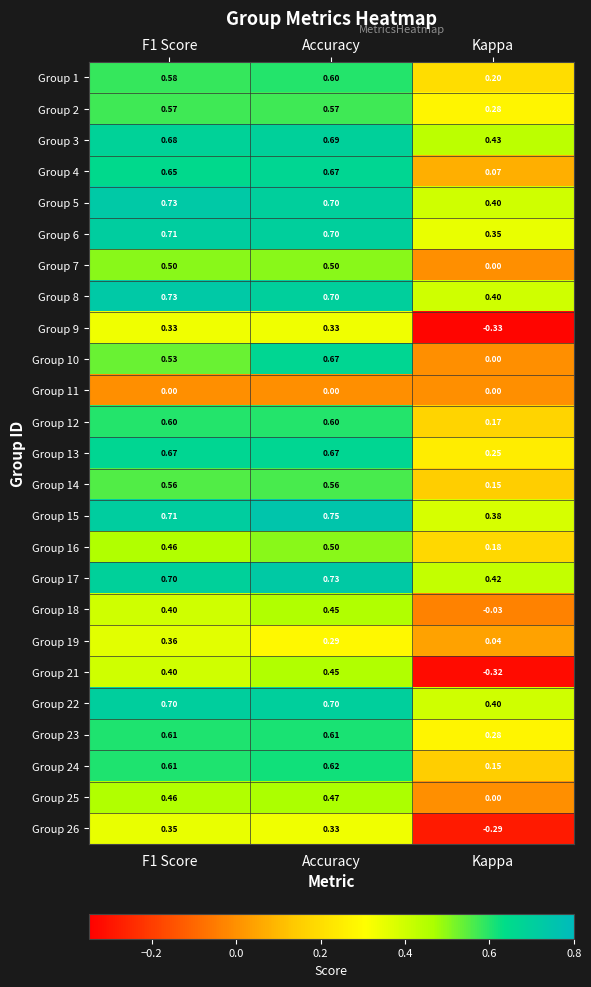

Is the value of Group 5 at Kappa greater than the value of Group 1 at Kappa?

Yes